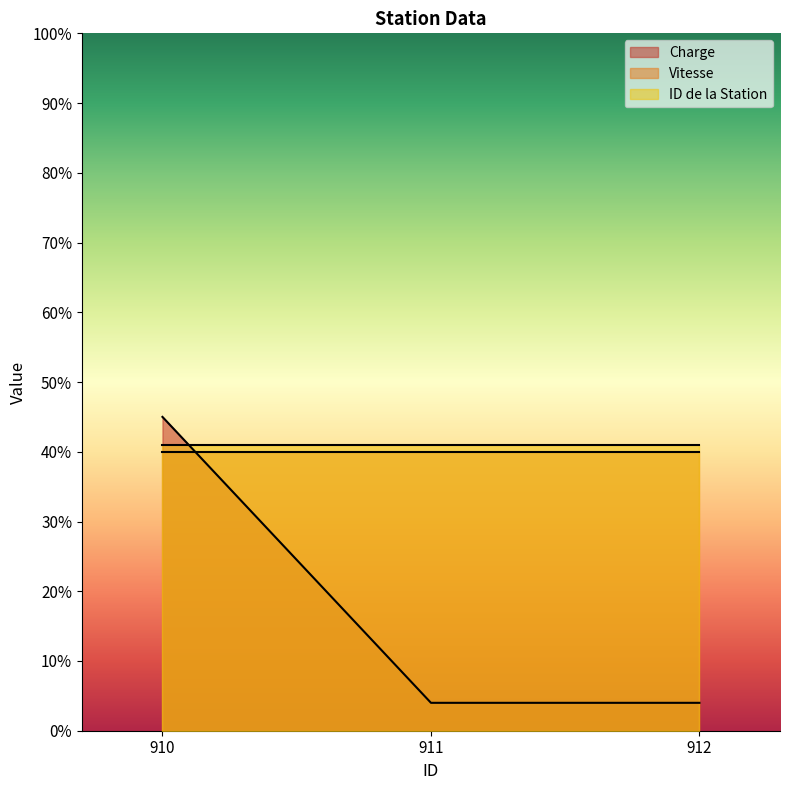

Which category has the highest value in the Vitesse series?

910